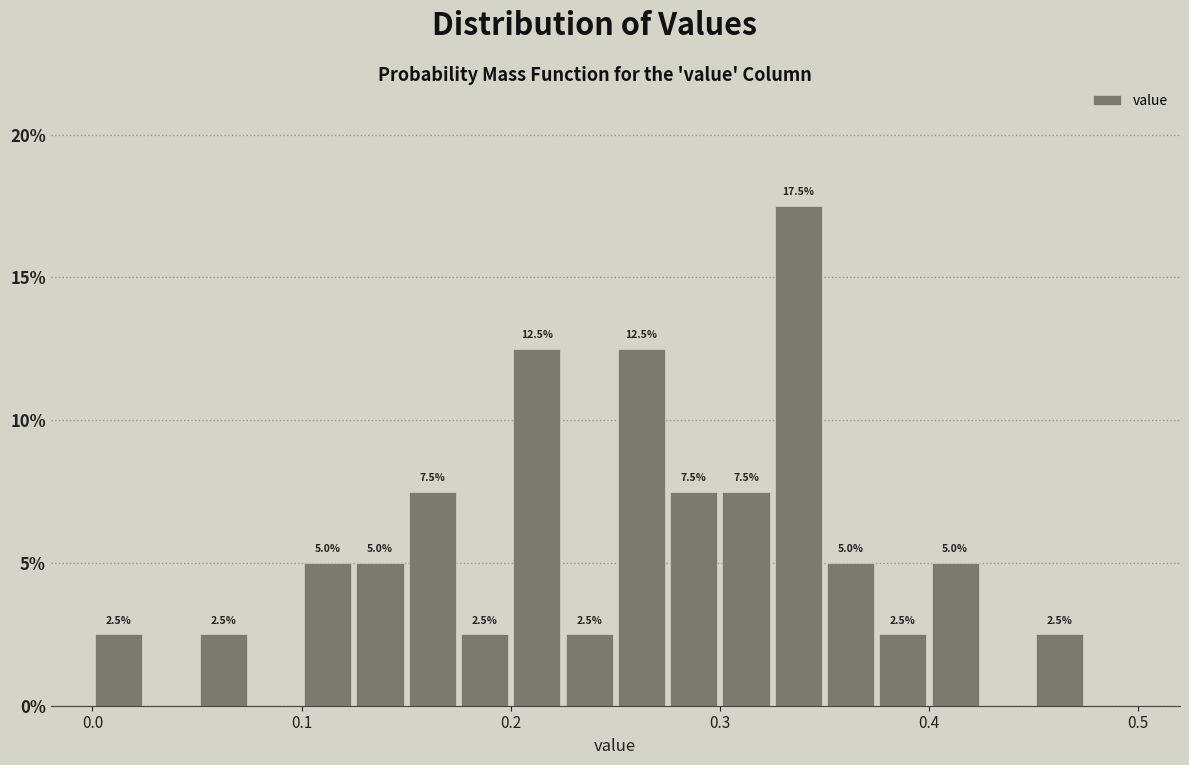

Read against the x-axis, roughly where is the centre of the tallest bar?

0.34